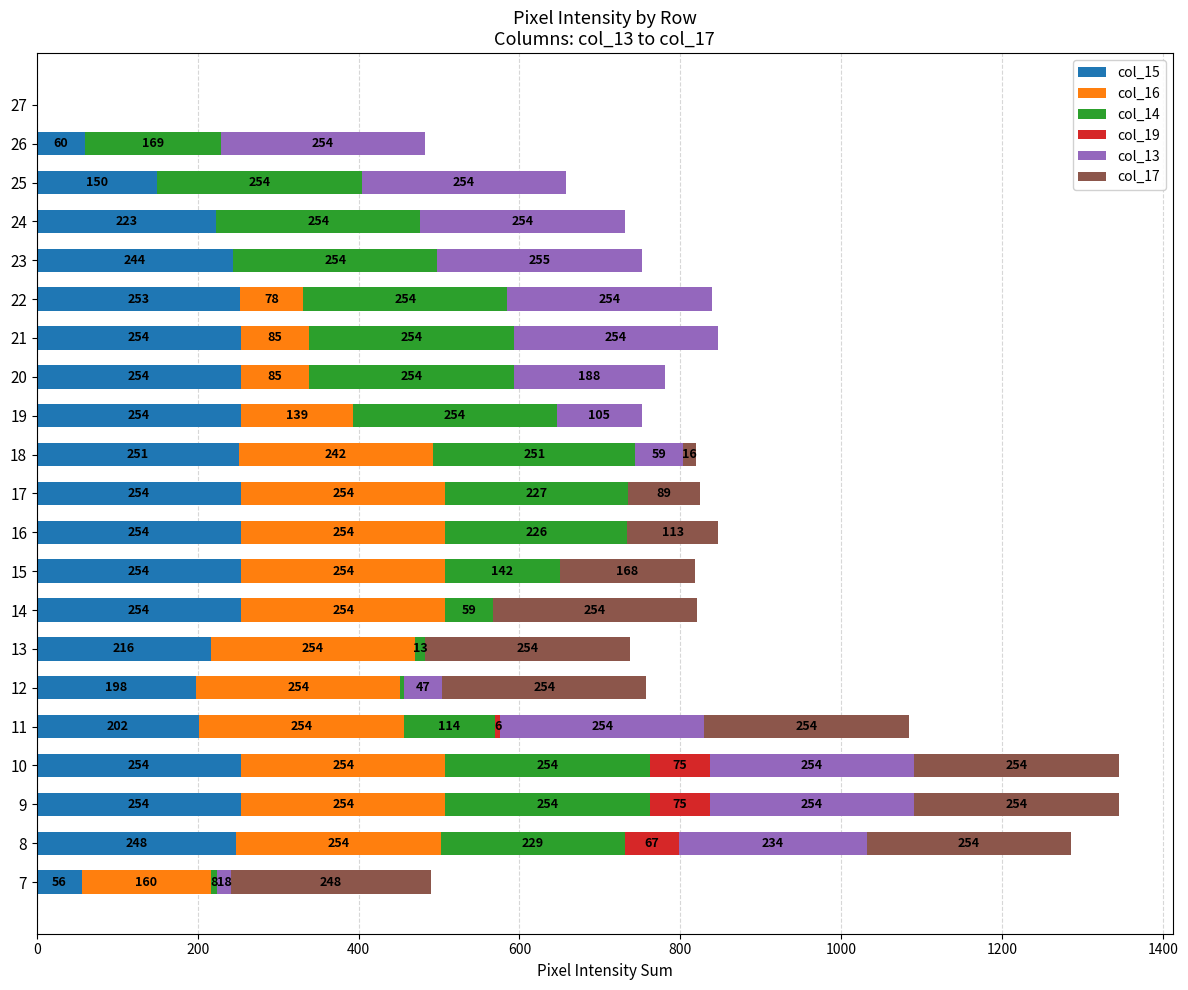

Is it true that col_15 equals 254 at 20?

True